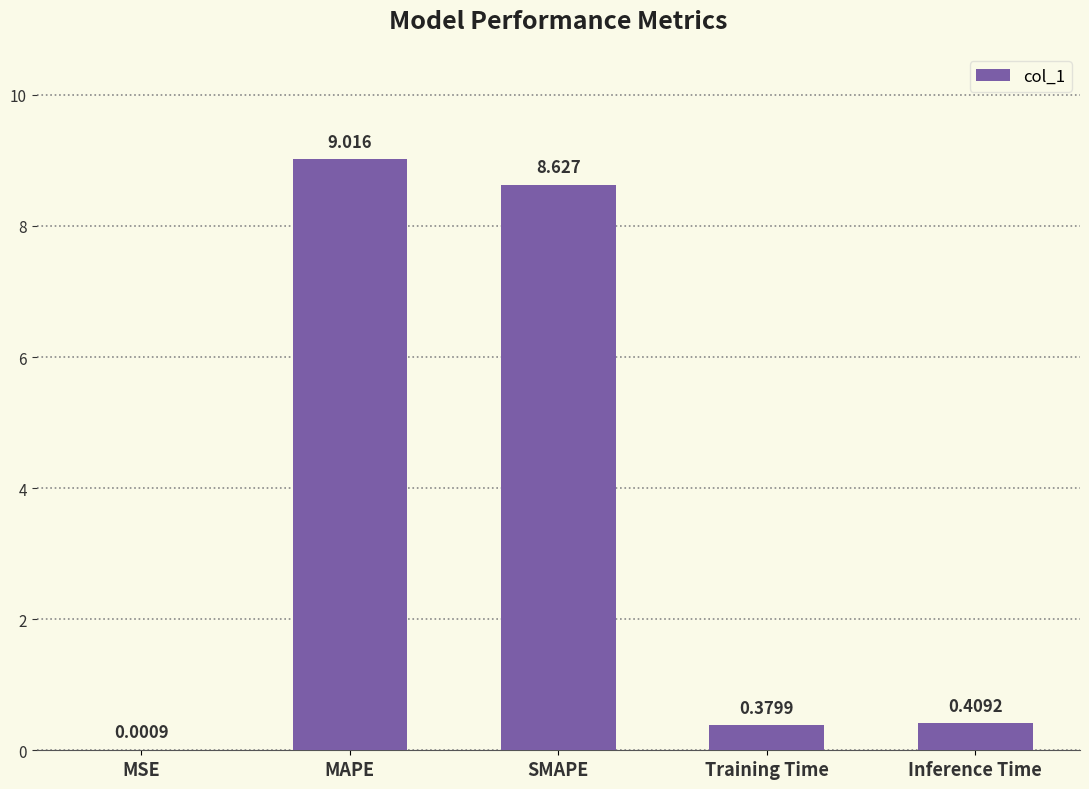

What is the change in value from MSE to SMAPE?

+8.6